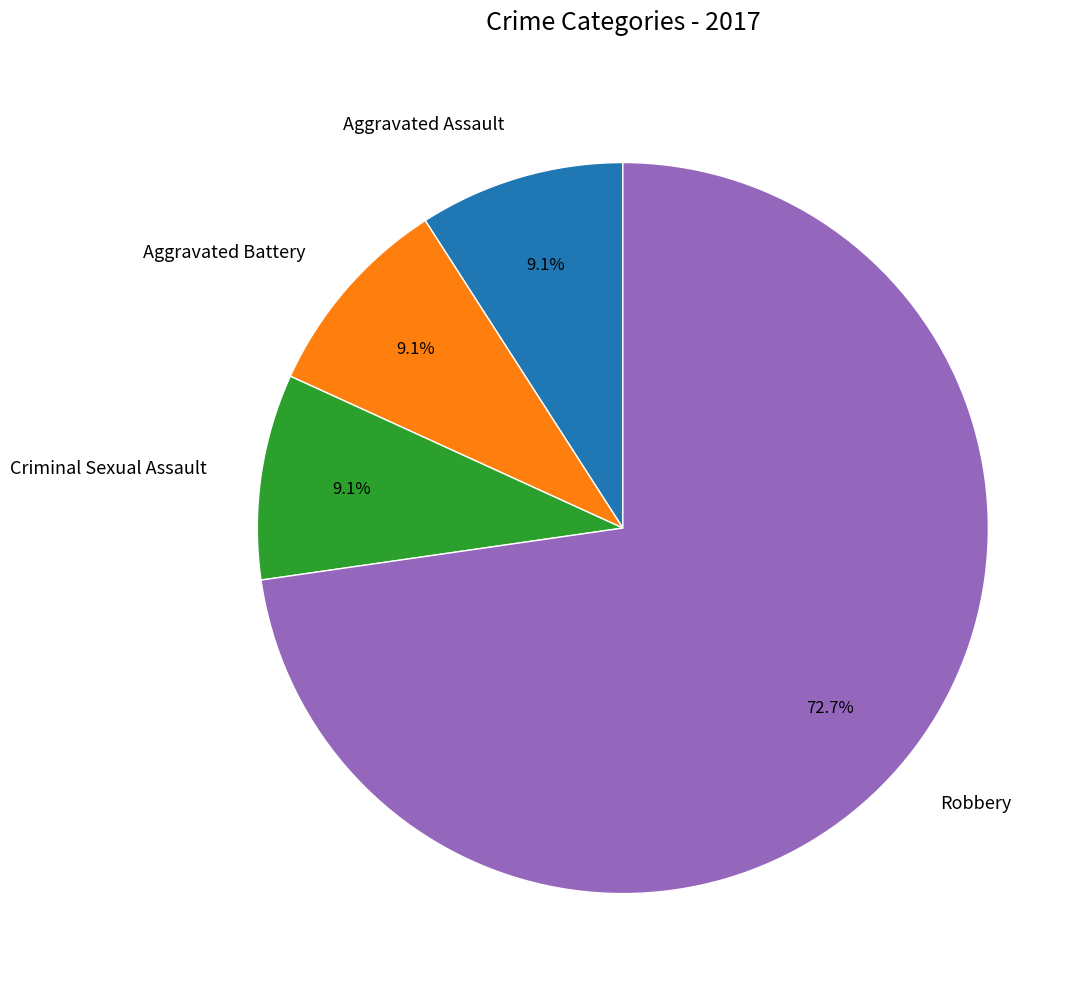

Count the number of slices in the pie.

4